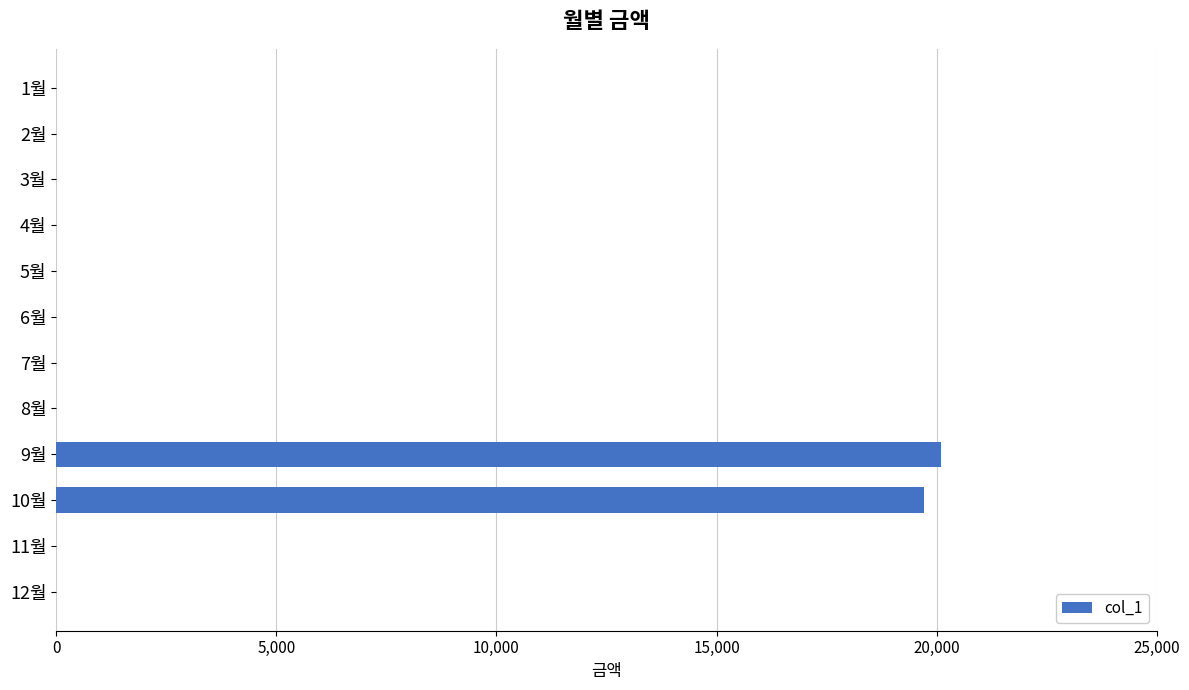

What is the sum of all values?

39810